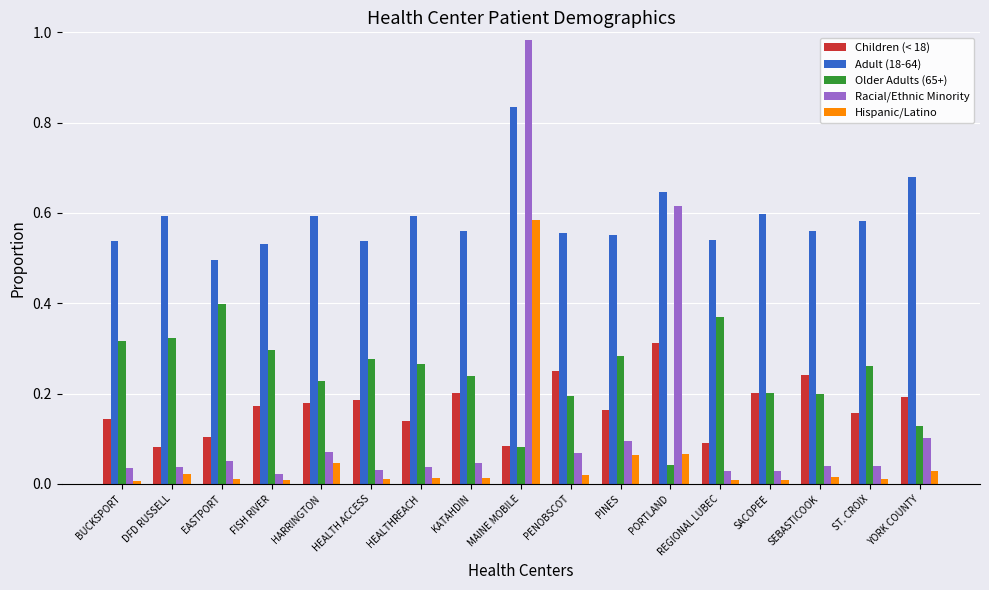

Which label corresponds to the largest value in the chart?

MAINE MOBILE